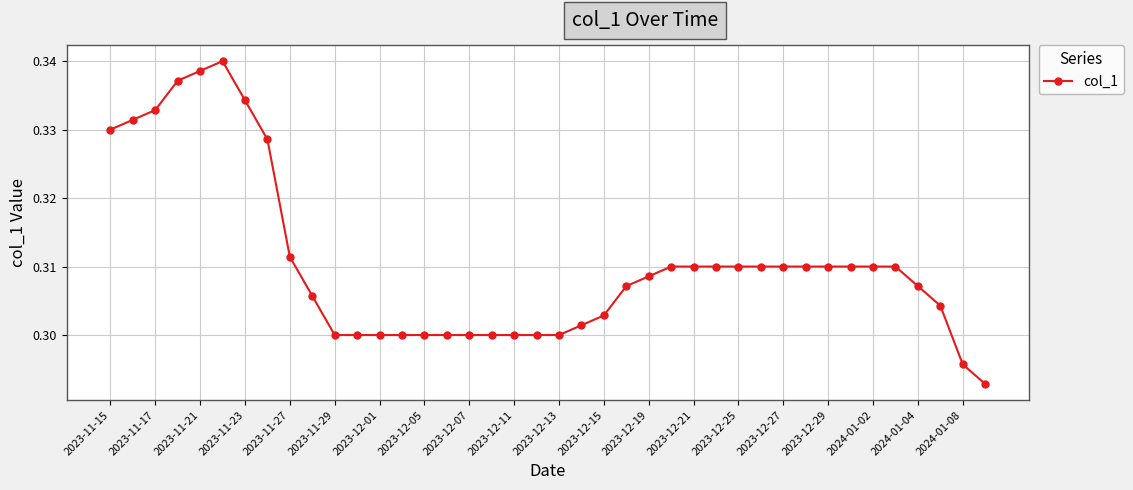

What is the sum of all values?

12.4